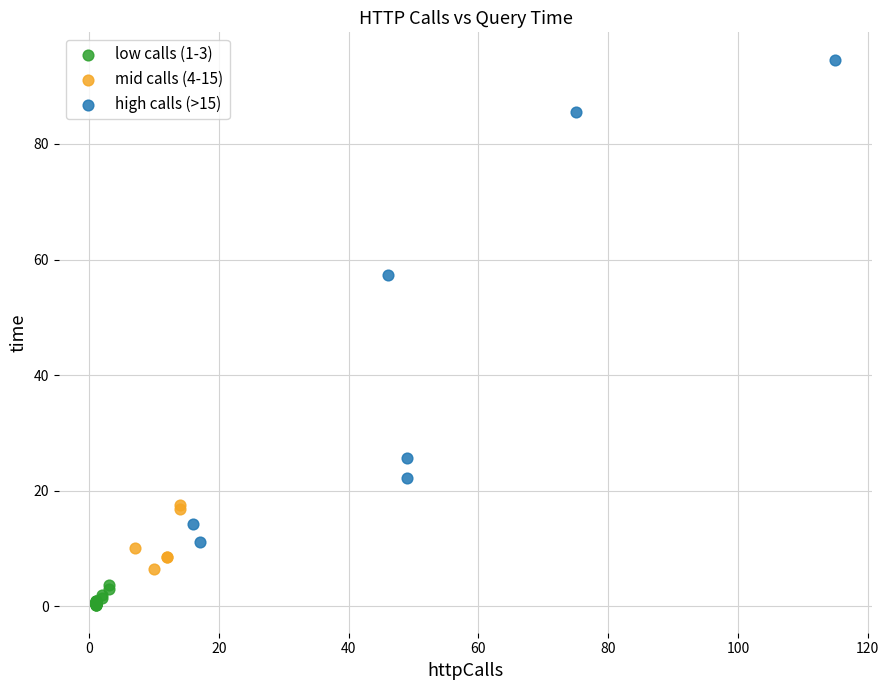

Which series has the widest spread of Y values?

high calls (>15)